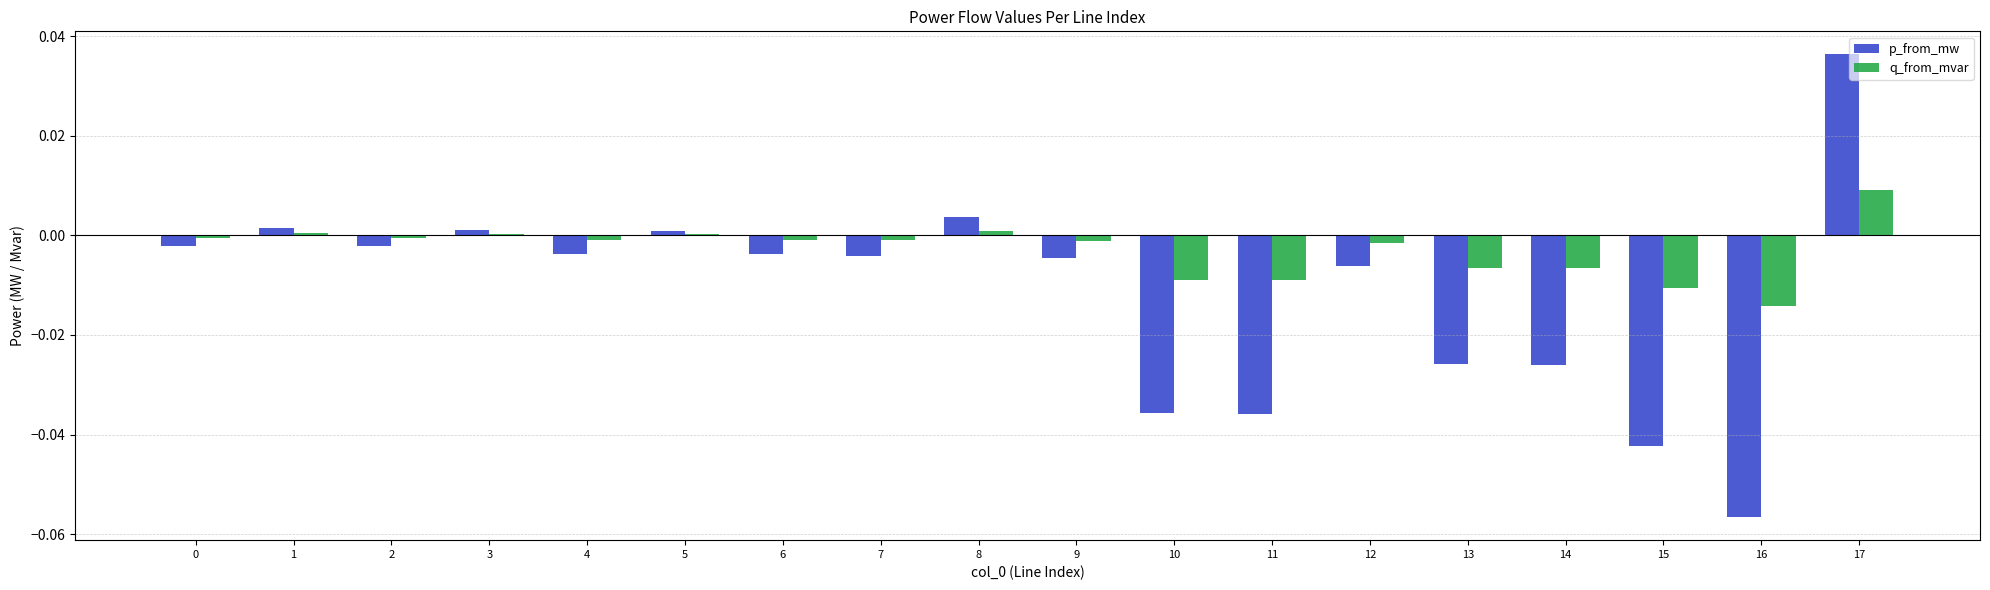

Where does the p_from_mw series first go above 0?

1